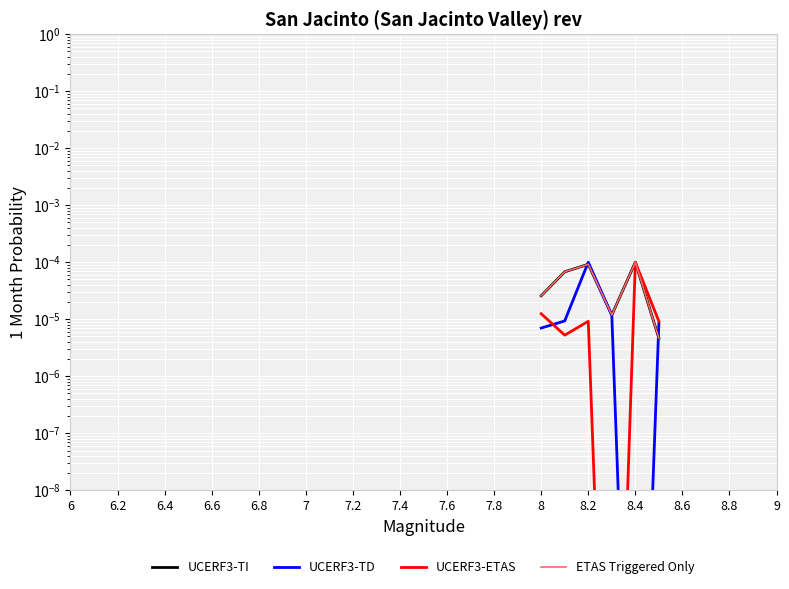

Is it true that ETAS Triggered Only equals 0.0 at 8?

True